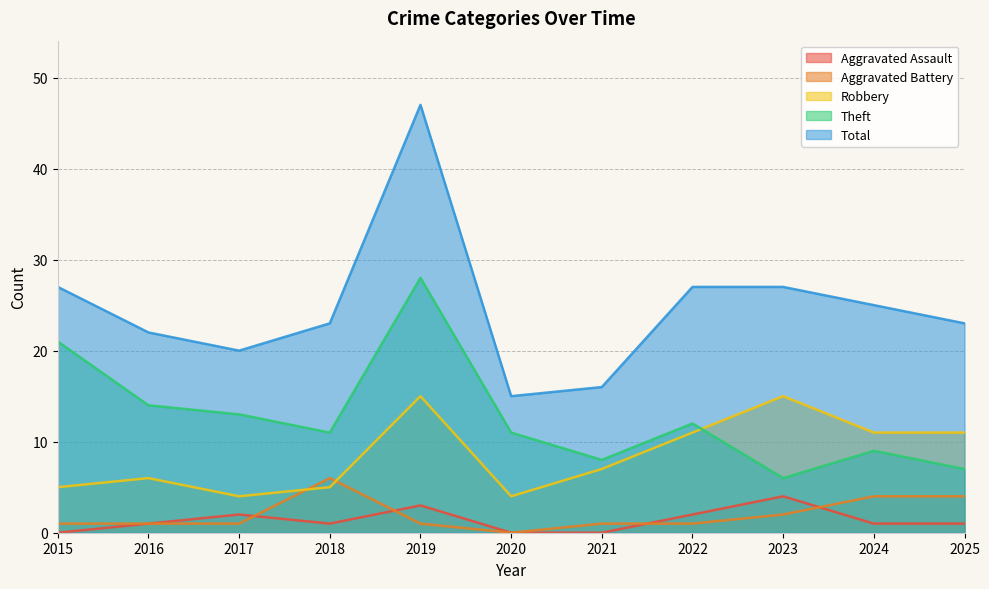

What is the difference between the second highest and second lowest values in the Aggravated Assault series?

3